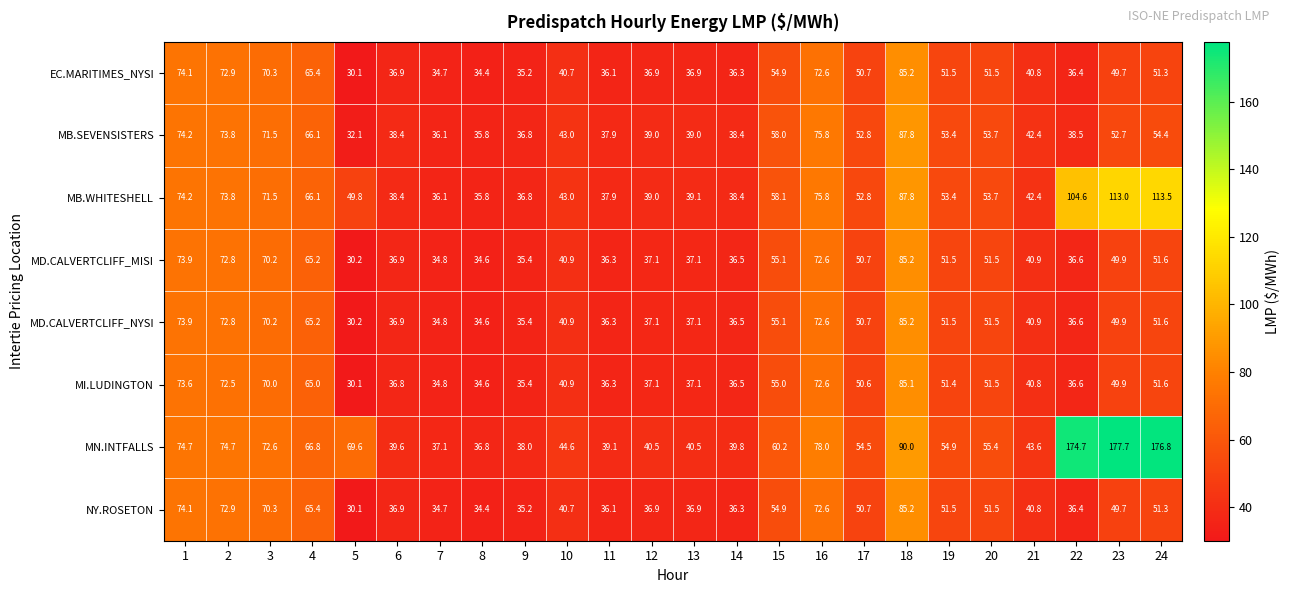

At which category does the chart reach its minimum across all series?

5